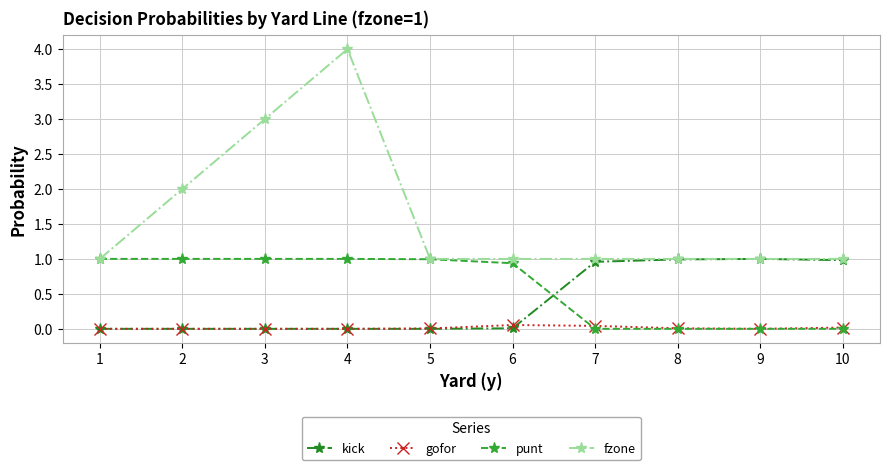

How many intersections are there between punt and kick?

1